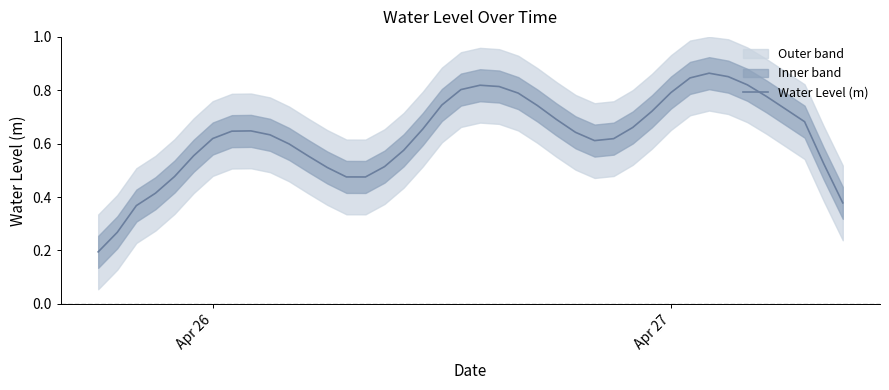

What is the greatest value displayed?

0.9